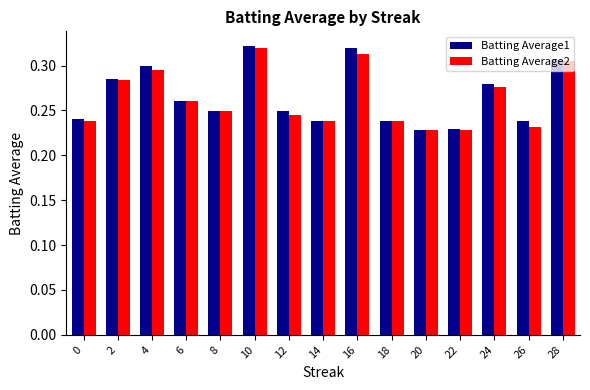

Are the bars horizontal?

No